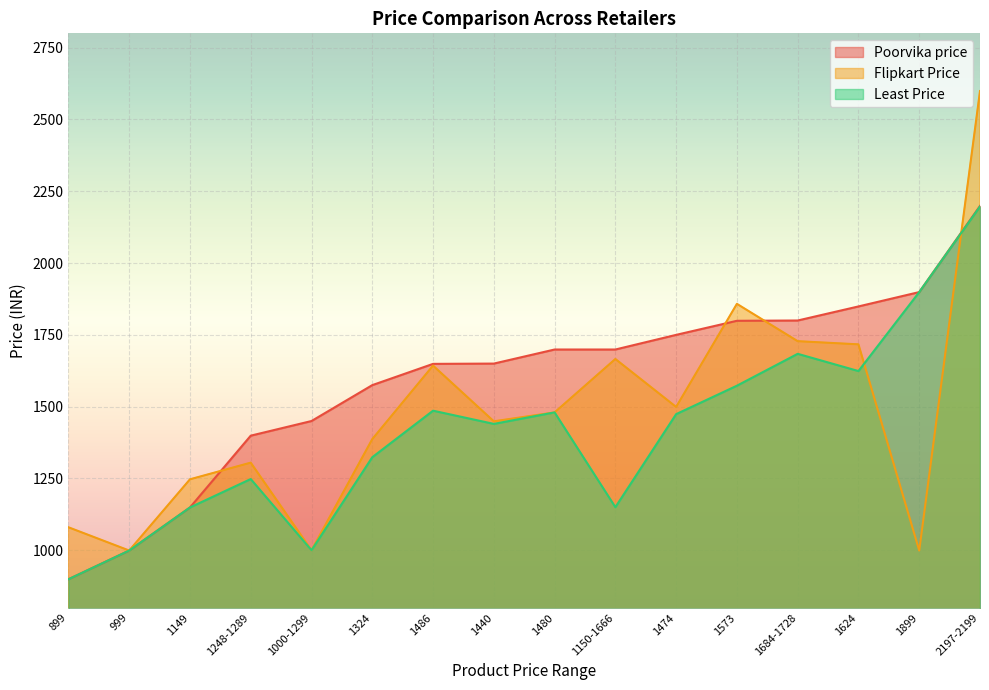

What is the lowest value of the Poorvika price series?

899